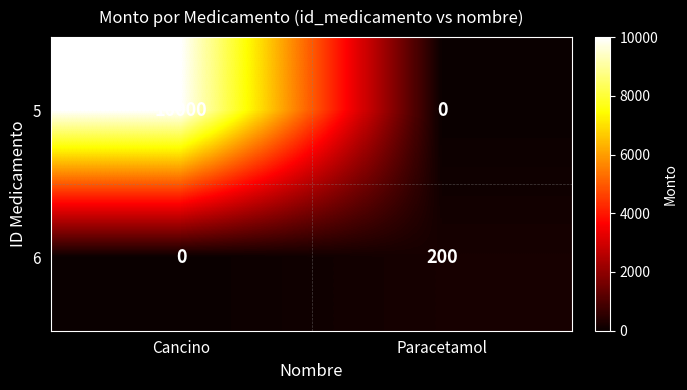

What is the greatest value displayed?

10000